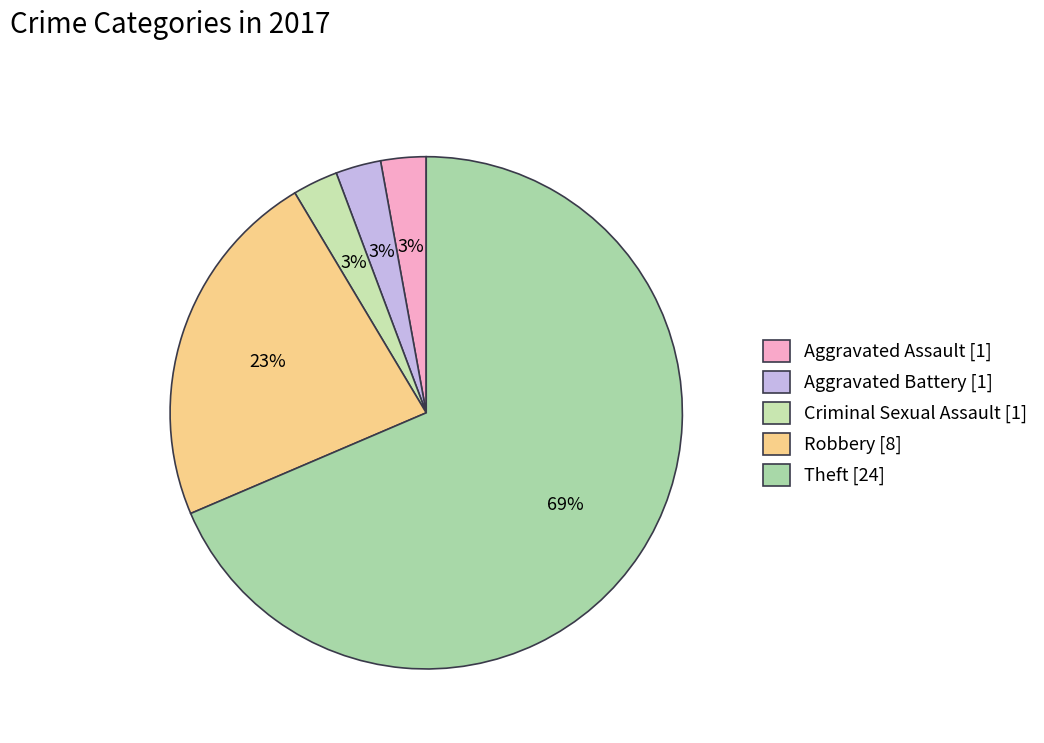

To the nearest percent, what is the average slice percentage?

20%